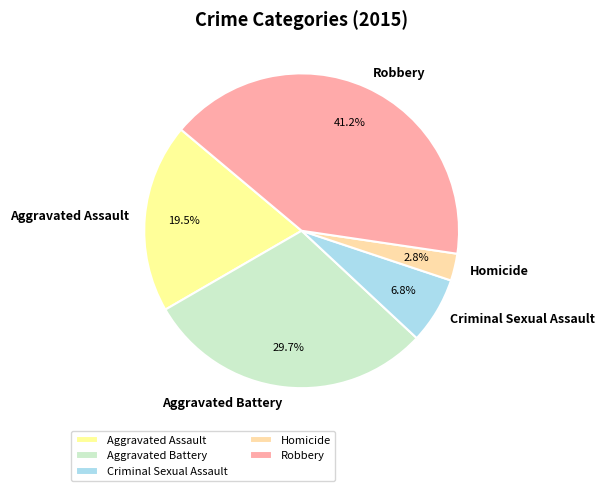

How many segments does this pie chart have?

5